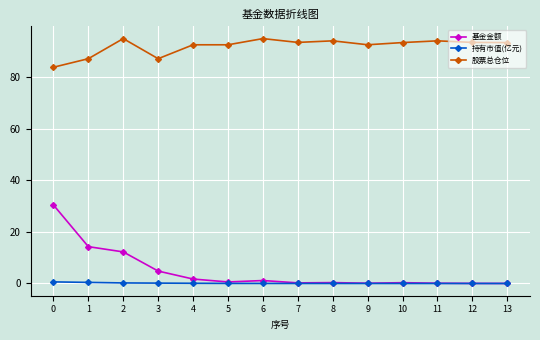

What are all the series names shown in the legend?

基金金额, 持有市值(亿元), 股票总仓位